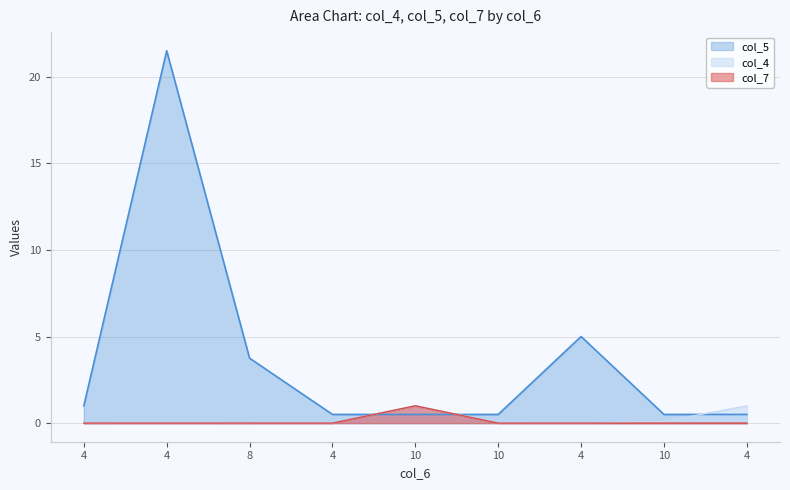

What is the label of the 1st point from the right?

4